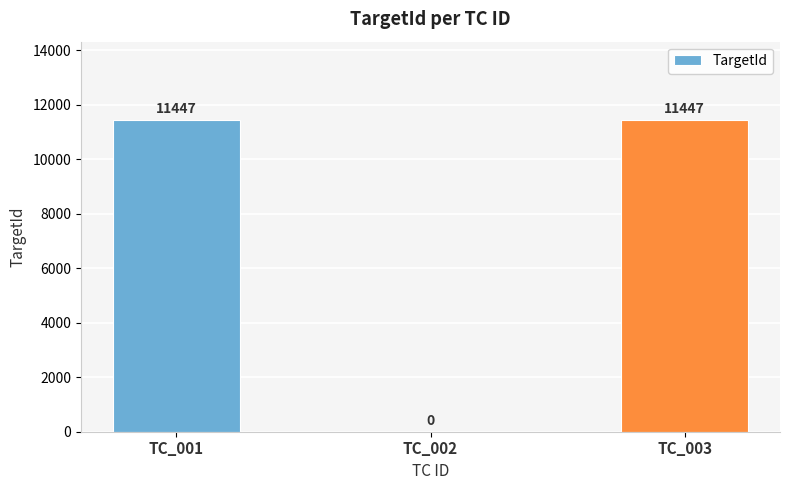

At which label is the value closest to 5723?

TC_002